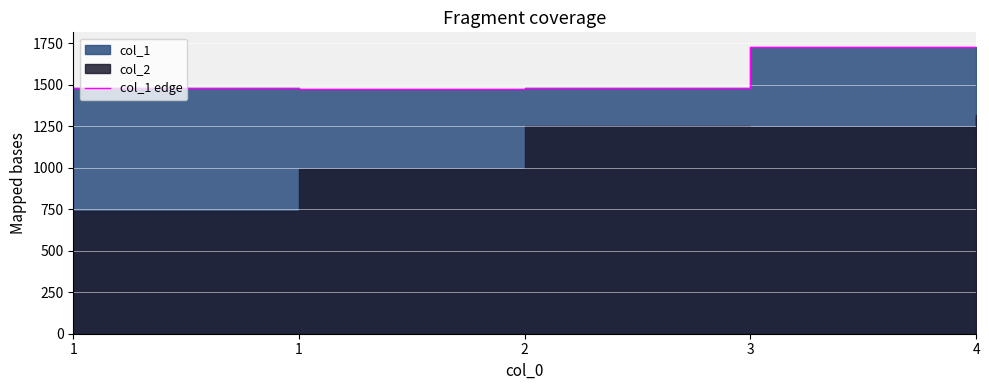

The value at 1 is 1938.9. True or false?

False